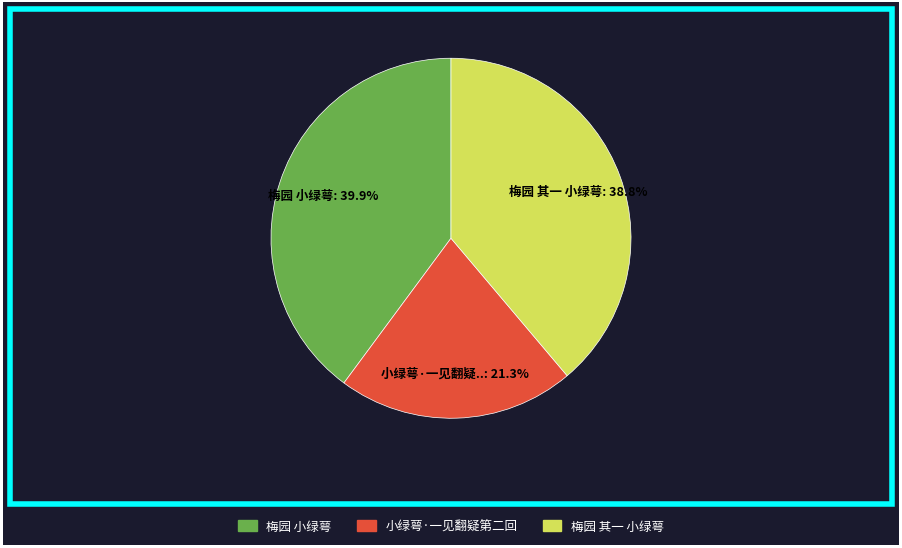

To the nearest percent, what is the combined percentage of 小绿萼·一见翻疑第二回 and 梅园 其一 小绿萼?

60%